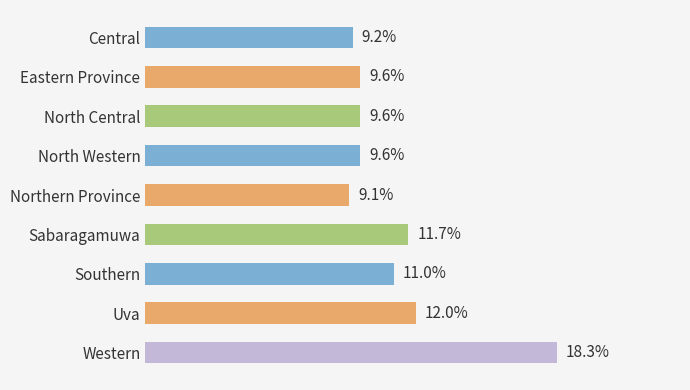

Which category has the lowest value across all series?

Northern Province